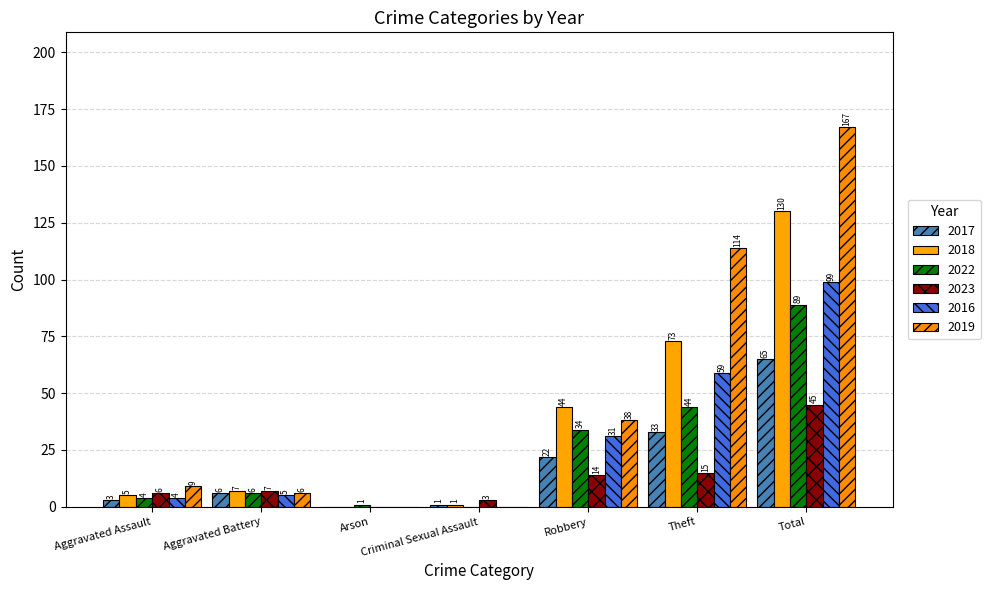

How many data points does each series have?

7